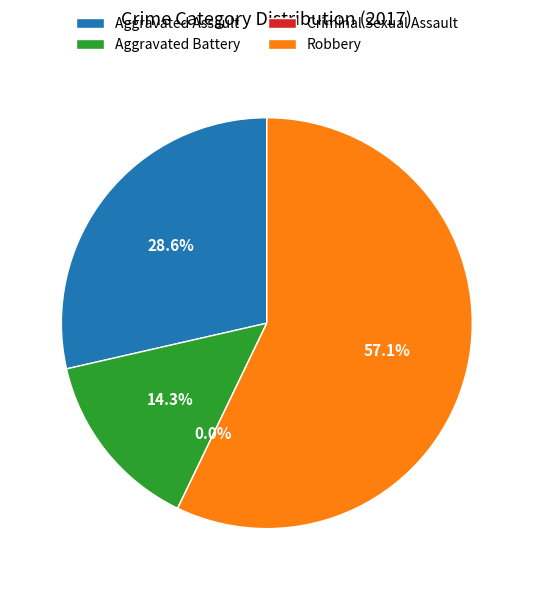

What is the majority slice?

Robbery